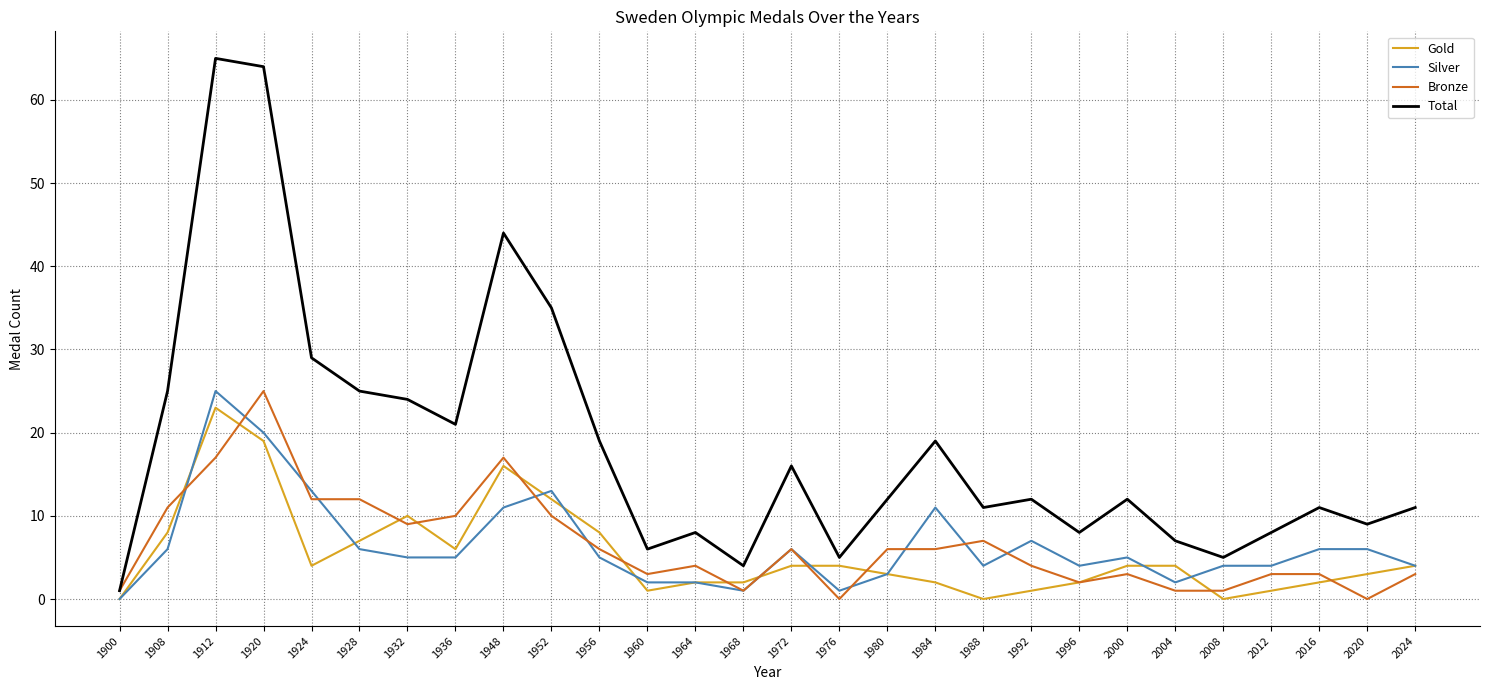

True or false: Gold has a value of 4 at 1972.

True